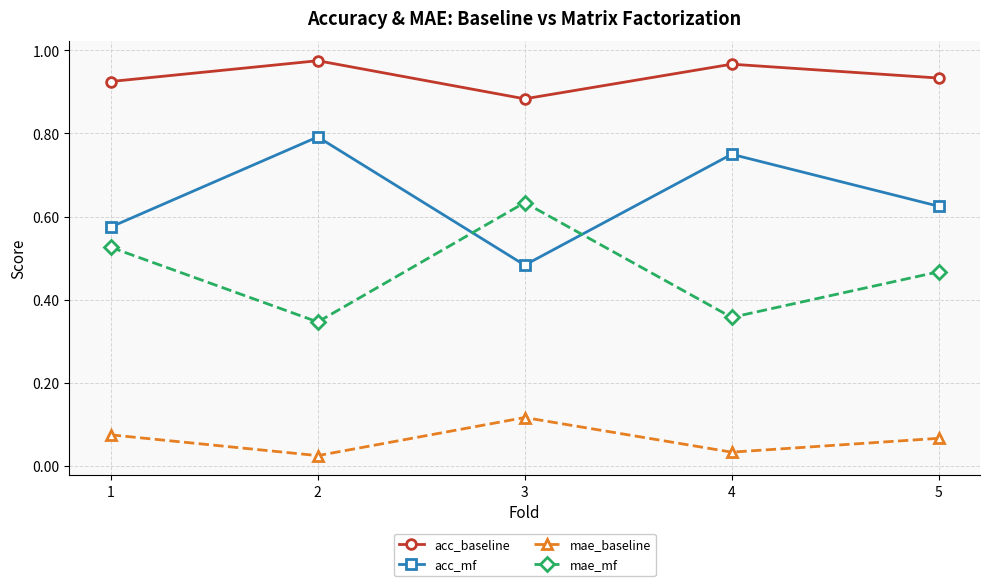

What is the sum of all mae_mf values?

2.3